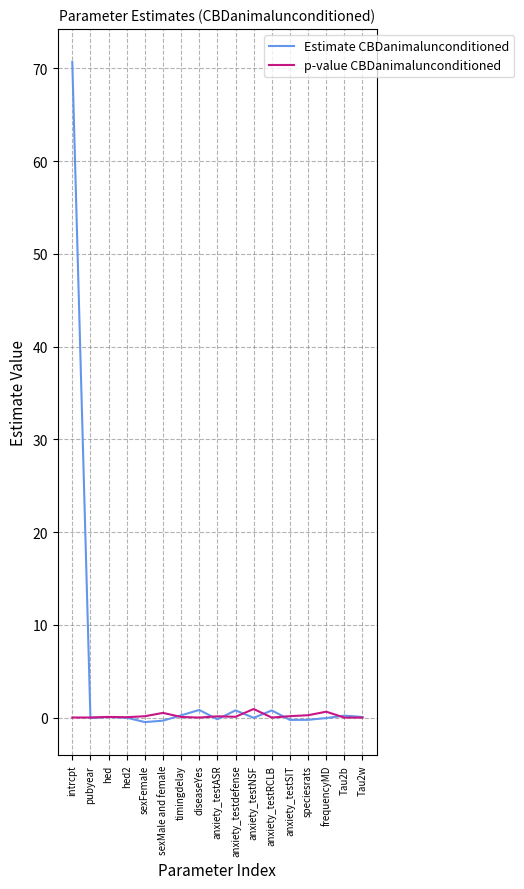

Rank the series by their maximum value, from highest to lowest.

Estimate CBDanimalunconditioned, p-value CBDanimalunconditioned